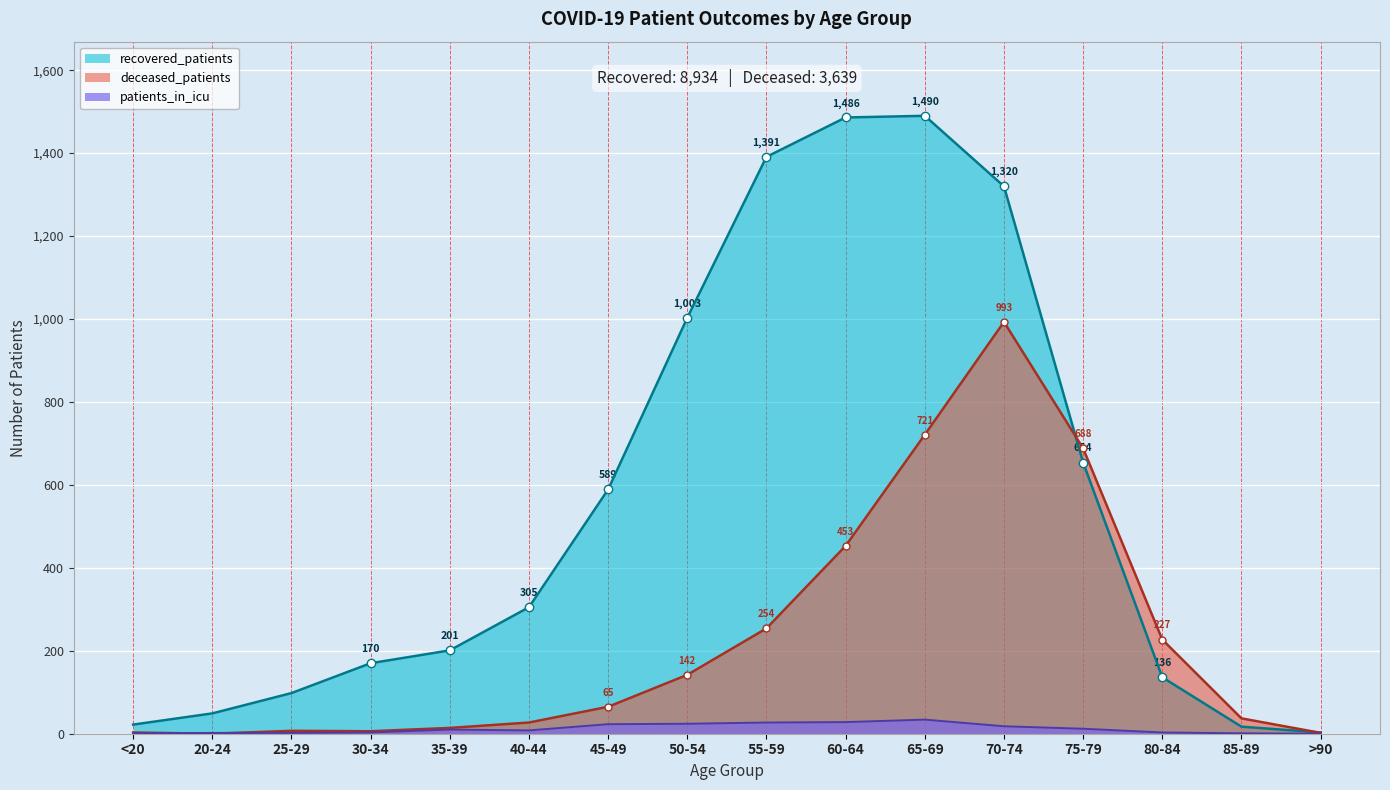

Is it true that patients_in_icu equals 2 at 25-29?

True